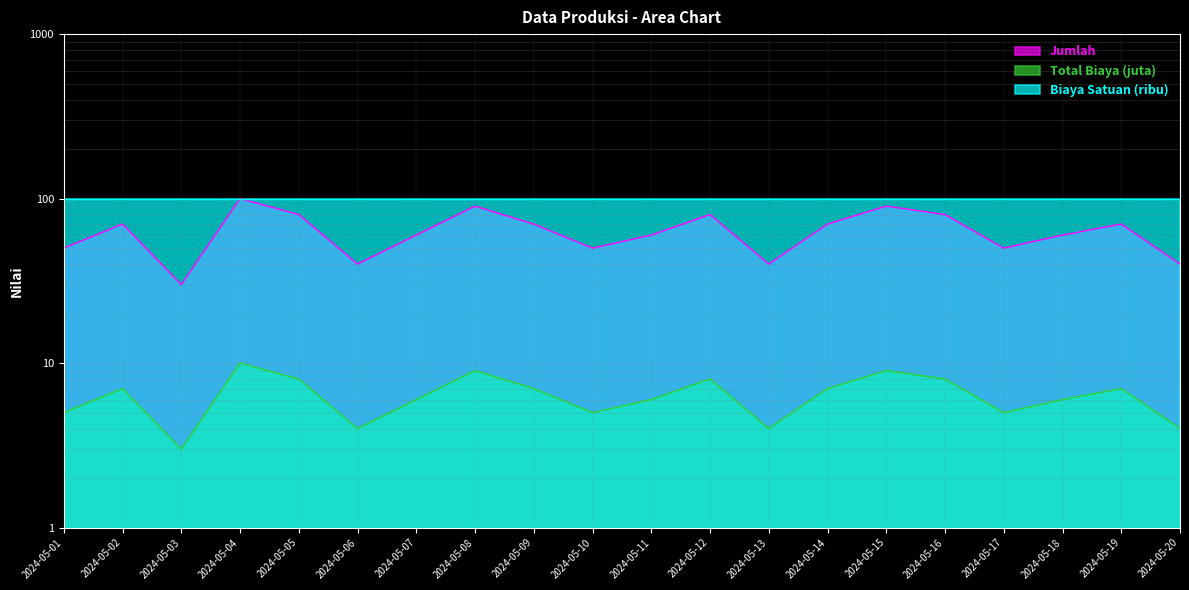

How many data points in Jumlah are less than 70?

10